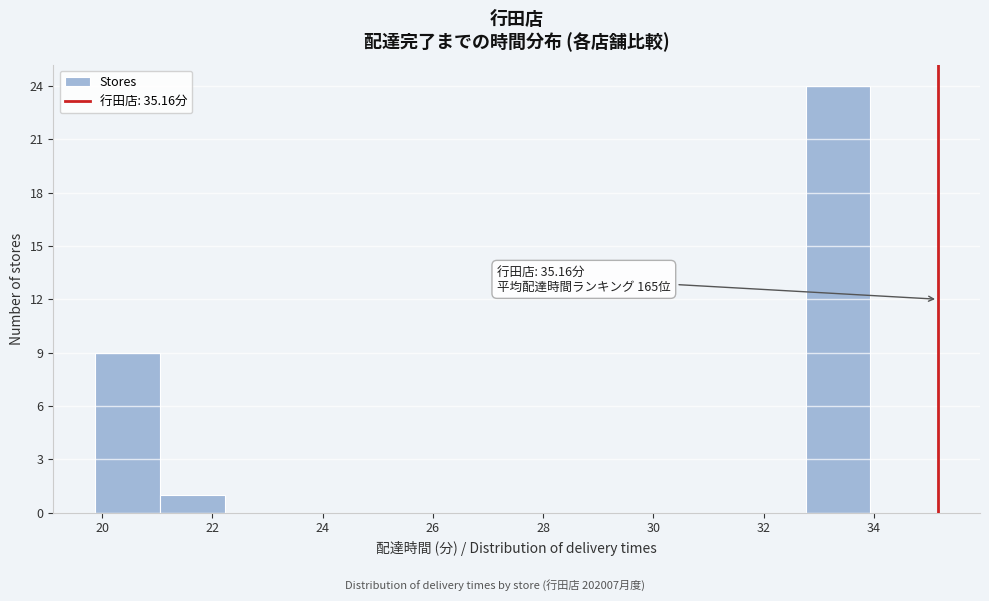

Which range on the x-axis has the tallest bar?

32.8 to 34.0